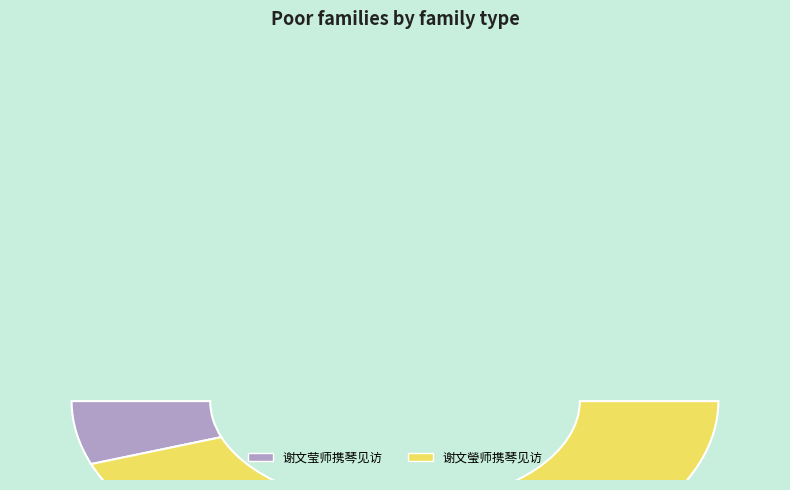

Count the number of slices in the pie.

2